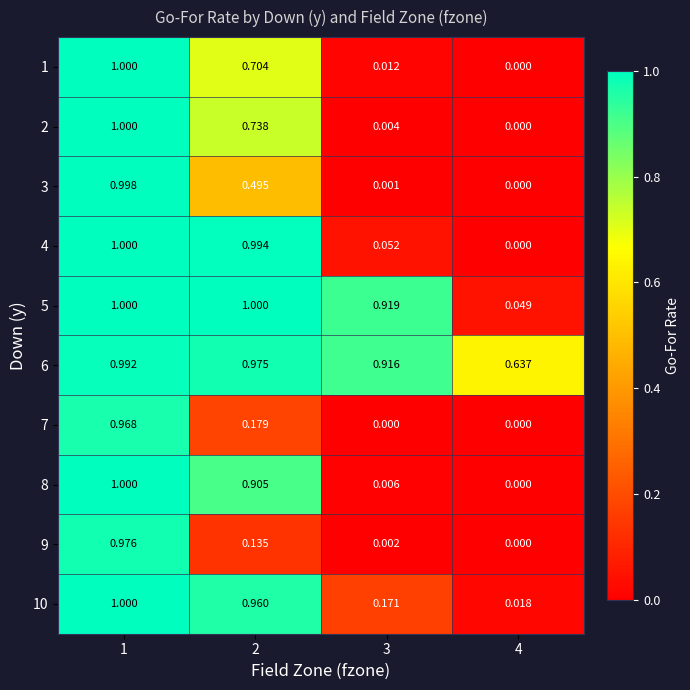

At how many categories does at least one series exceed 0?

4